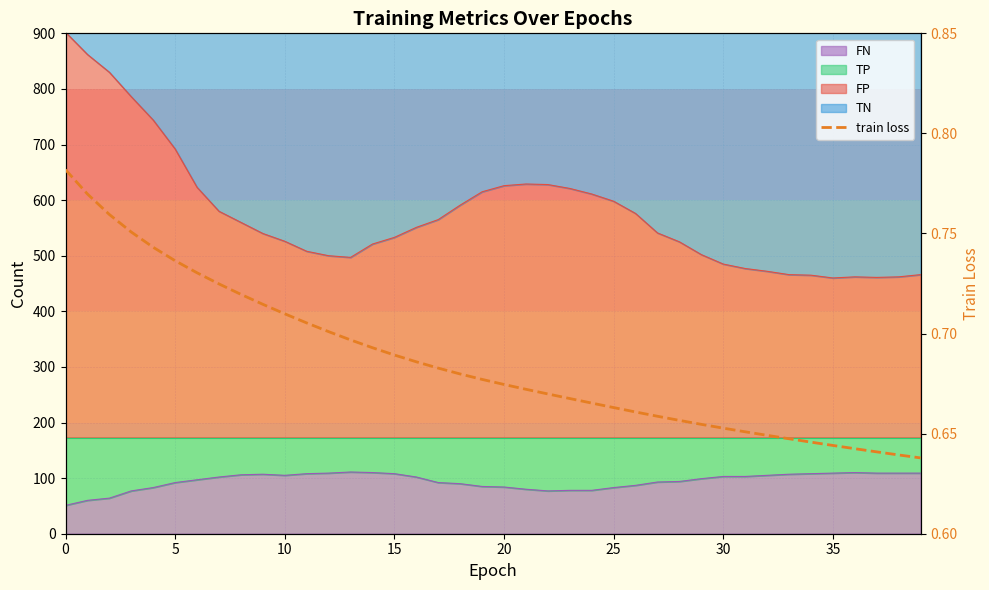

The value at 16 is 0.7. True or false?

True